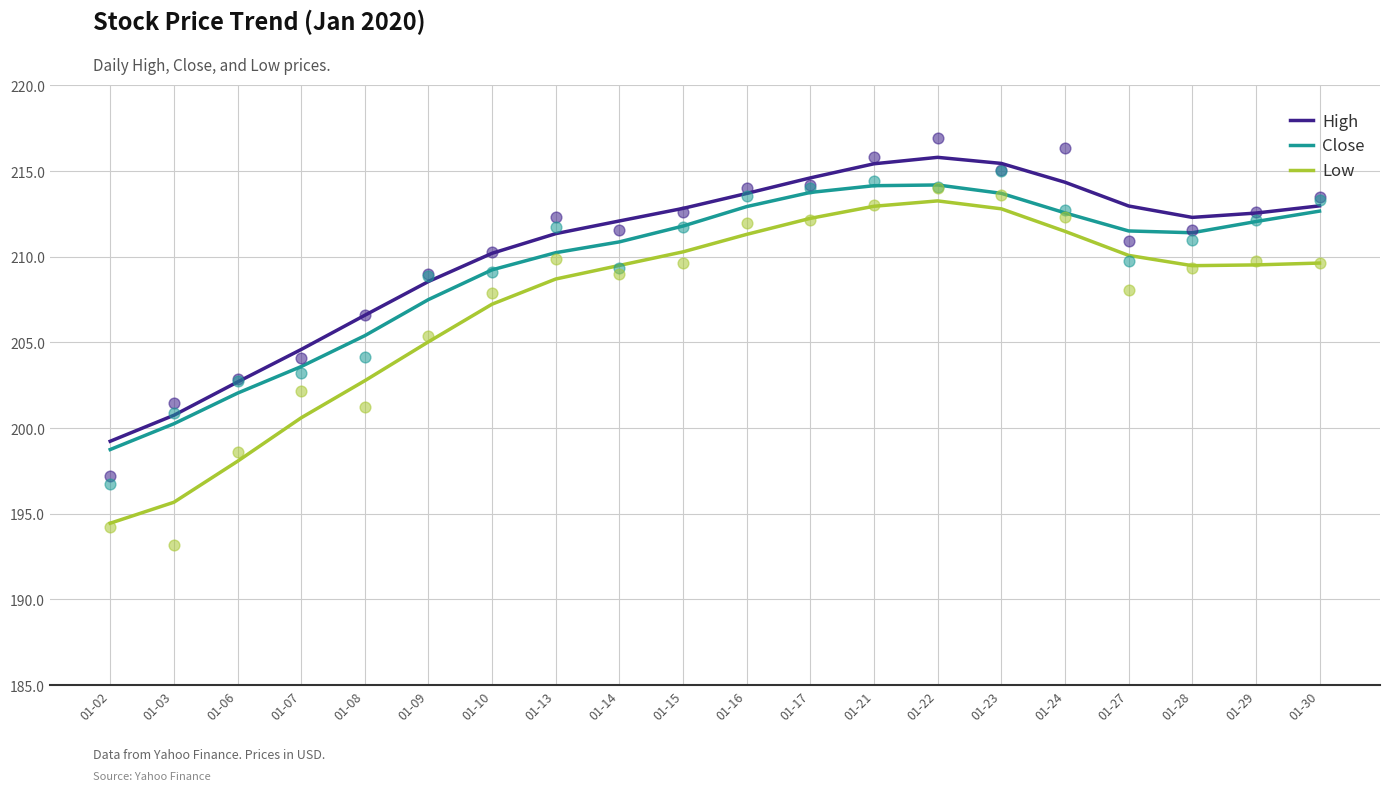

Is the value of Low at 01-22 greater than the value of High at 01-10?

Yes